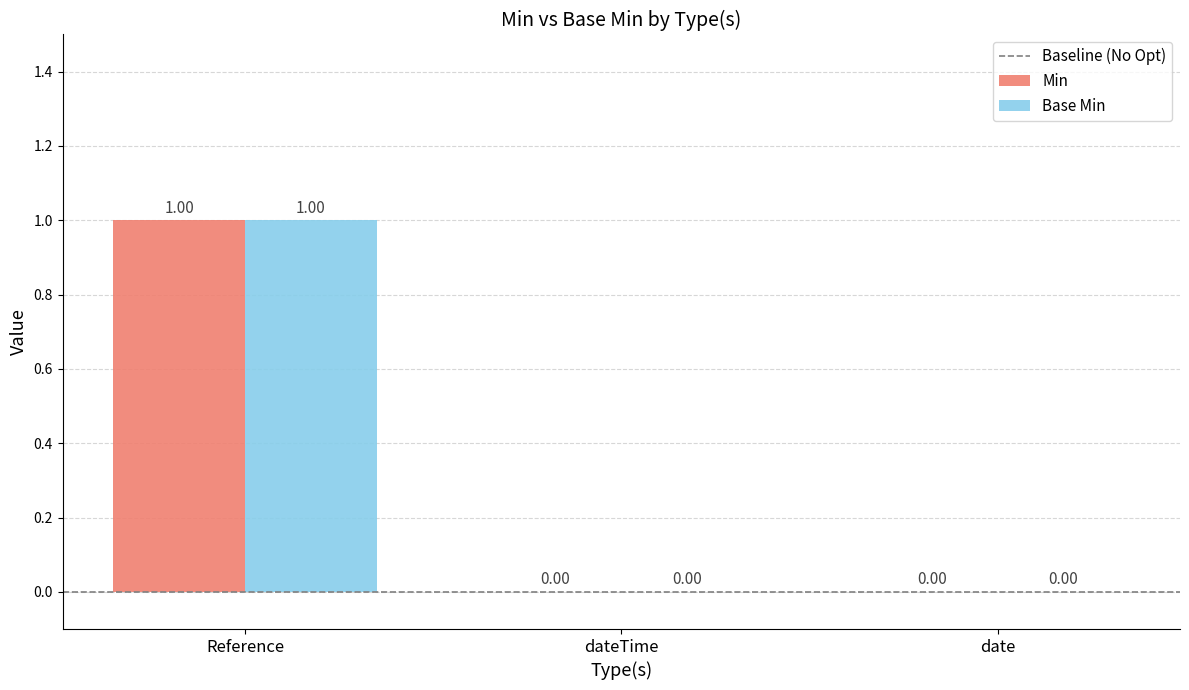

At which category does the chart reach its peak across all series?

Reference